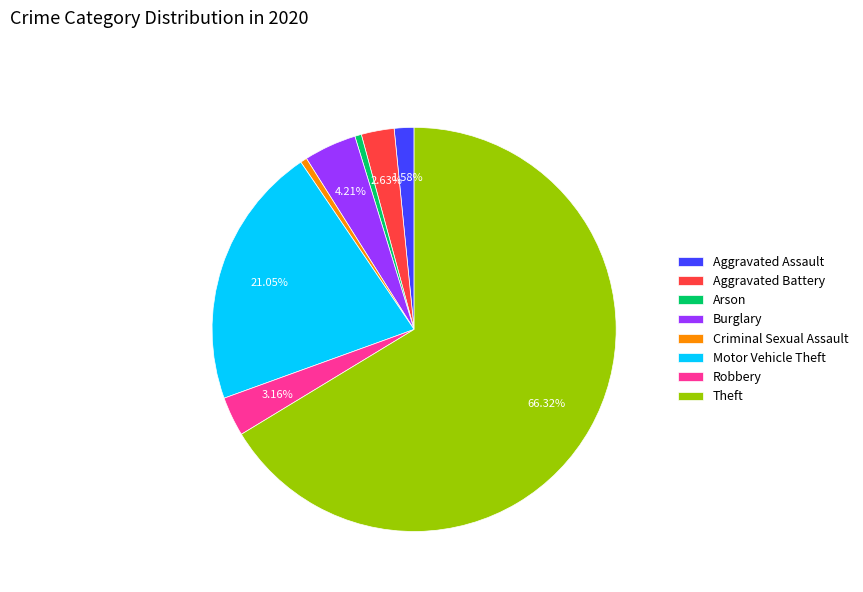

Combined, do Aggravated Assault and Arson account for over 50%?

No